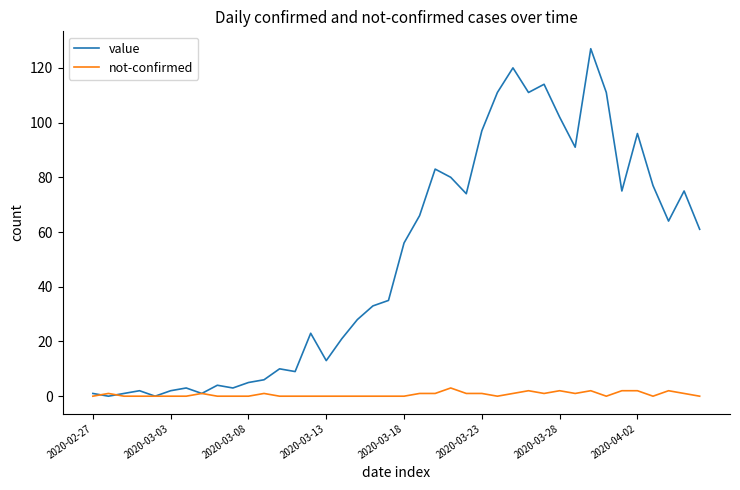

True or false: not-confirmed has more than 0 points higher than both neighbors.

True